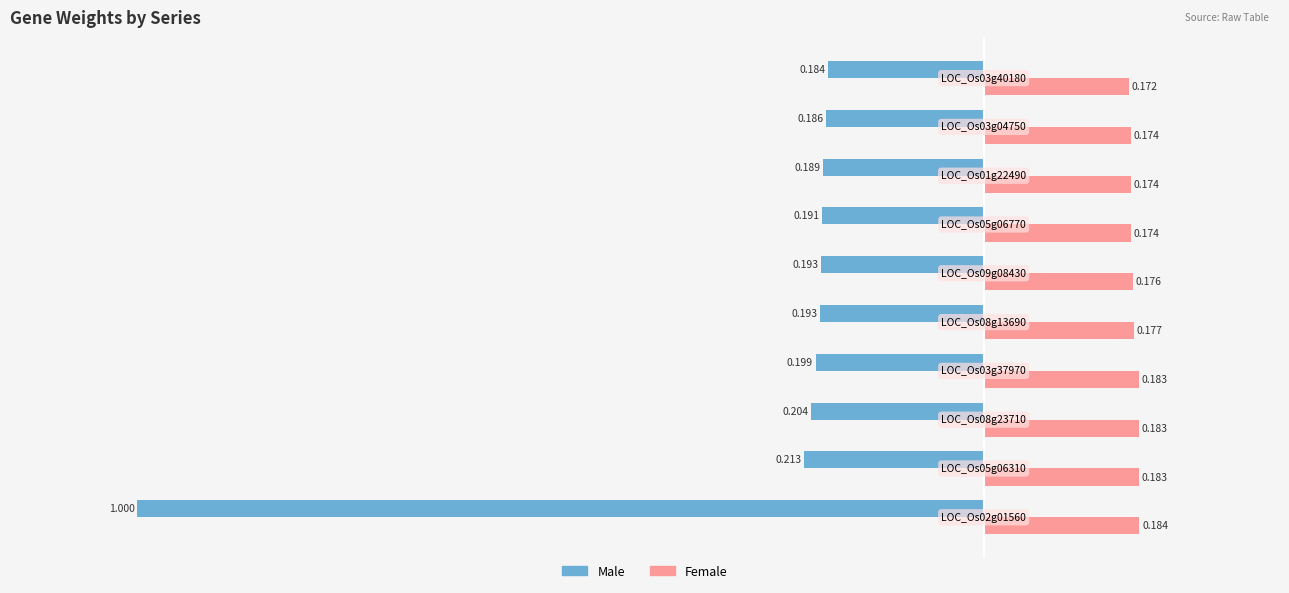

What are all the series names shown in the legend?

Male, Female